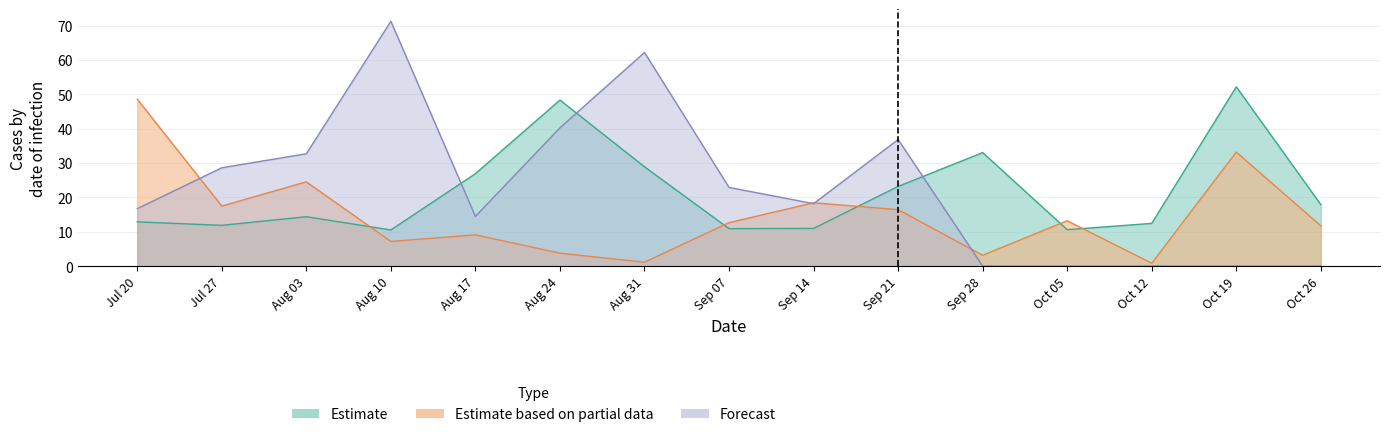

What is the average value of the Estimate based on partial data series?

14.7